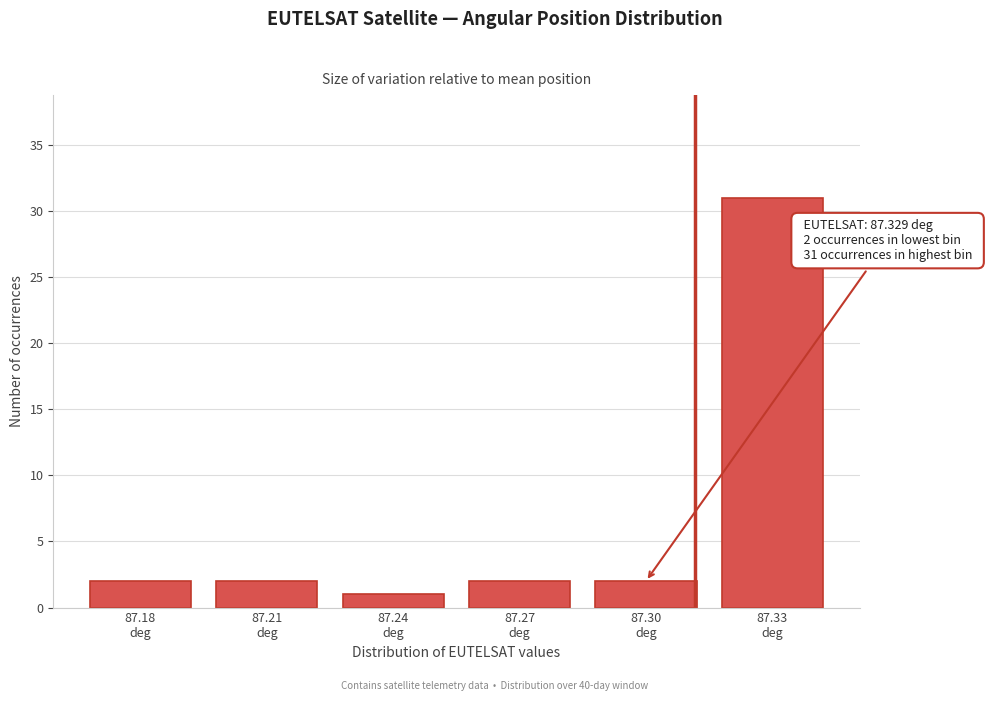

Reading left to right, transcribe all the data shown in this chart.

2	2	1	2	2	31